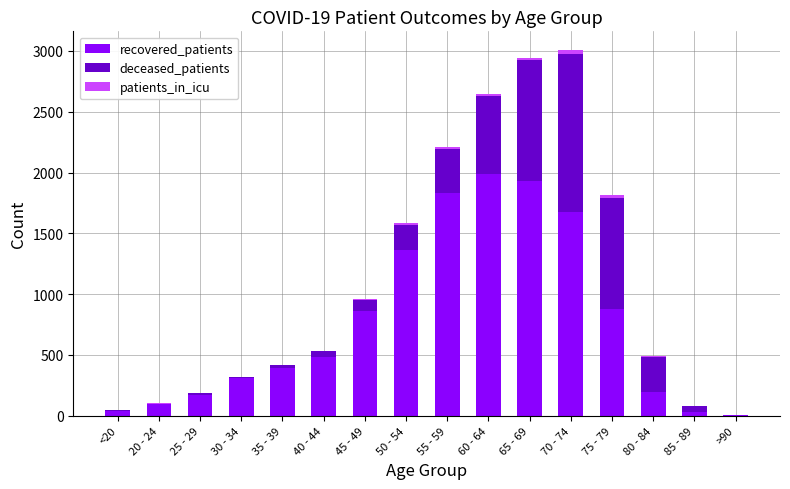

Does the chart contain stacked bars?

Yes